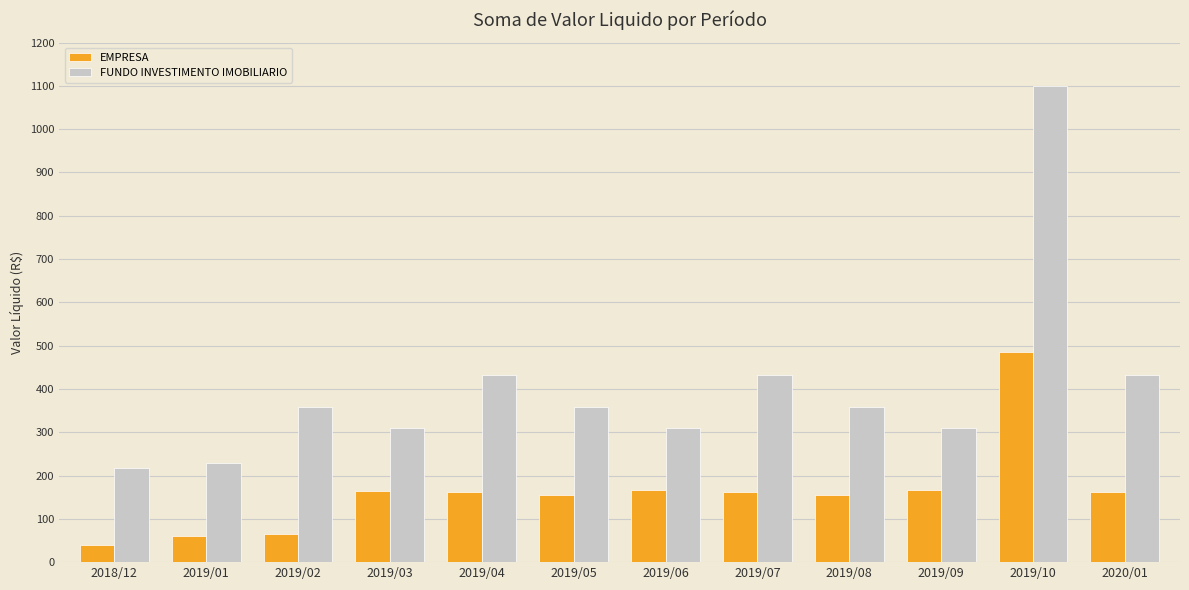

True or false: EMPRESA has a value of 85.0 at 2019/07.

False